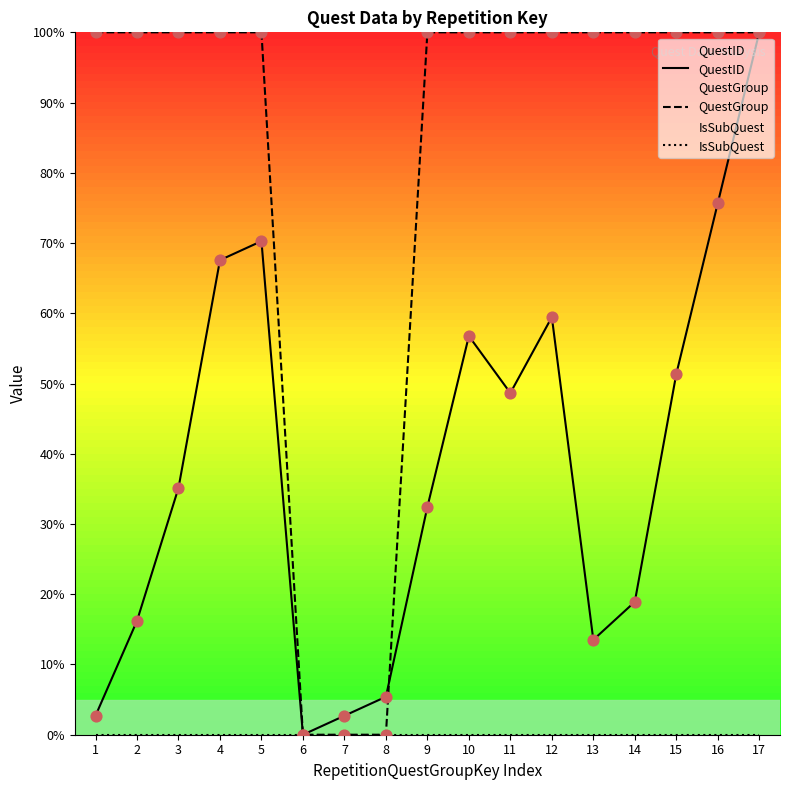

Which series reaches the minimum Y coordinate?

QuestID